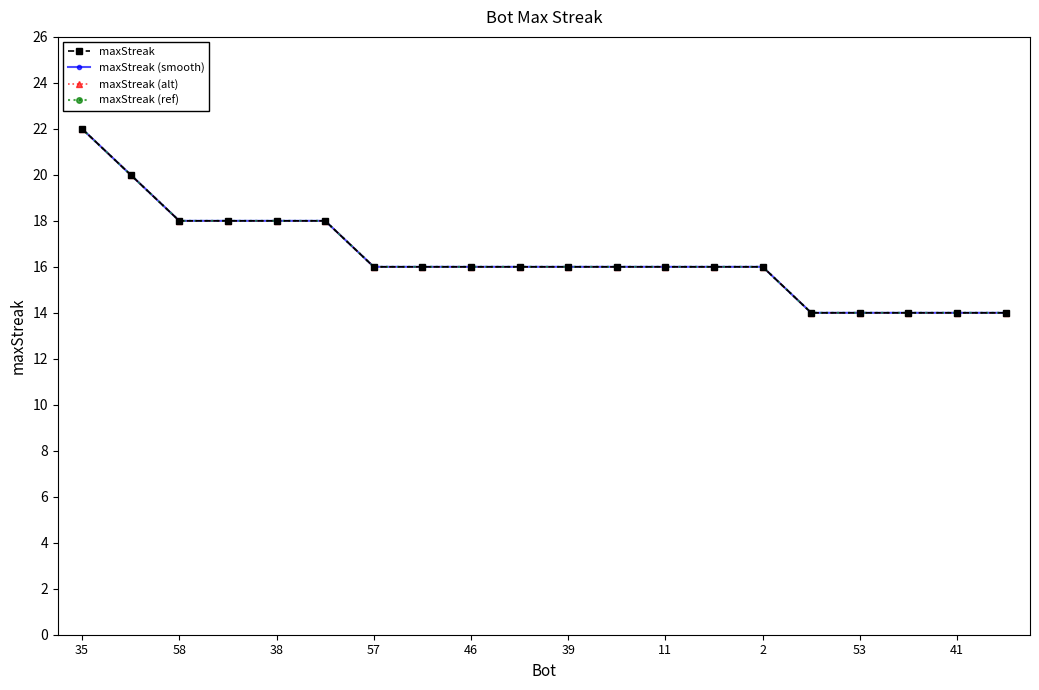

Is this an area chart (filled region under the line)?

No